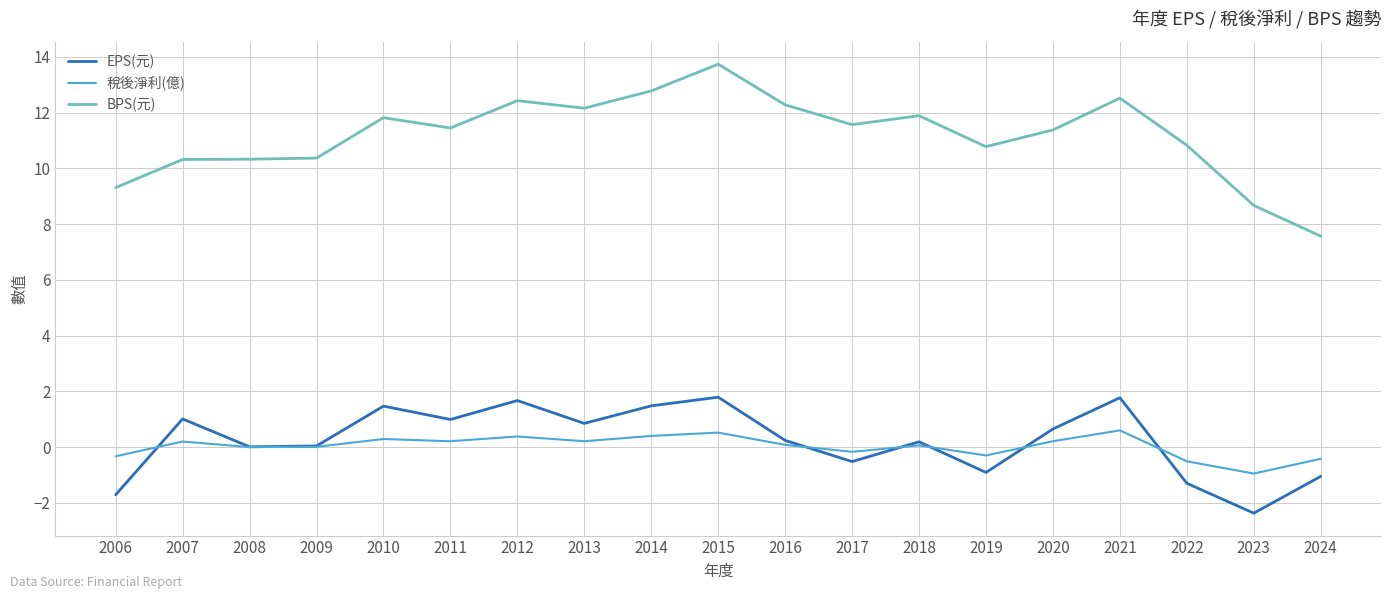

What is the sum of all 稅後淨利(億) values?

0.5